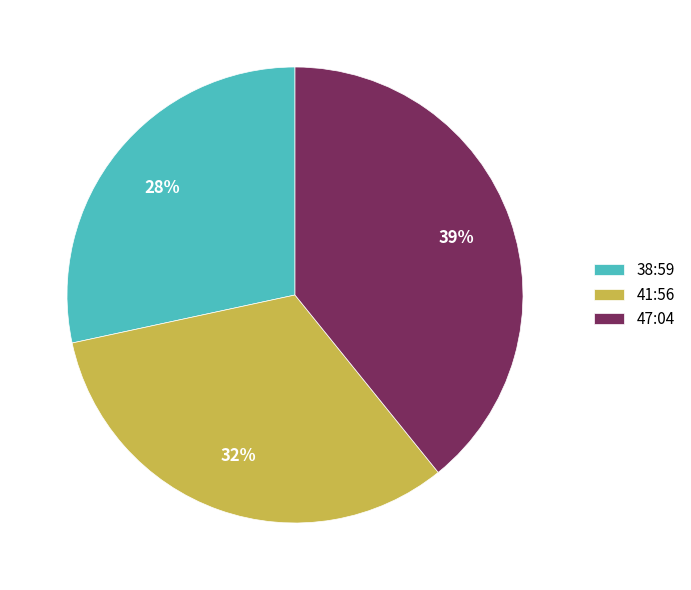

Rank the categories by value from highest to lowest.

47:04, 41:56, 38:59